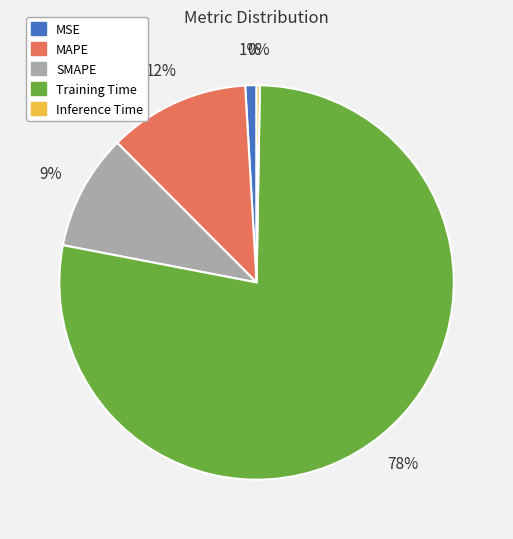

Combined, do SMAPE and Training Time account for over 50%?

Yes